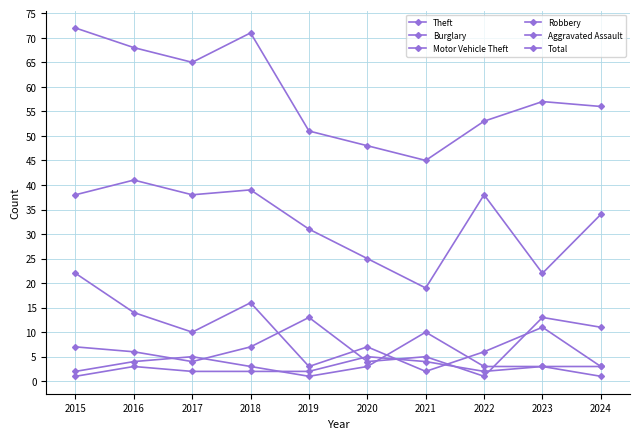

At which category is the sum across all series the highest?

2015